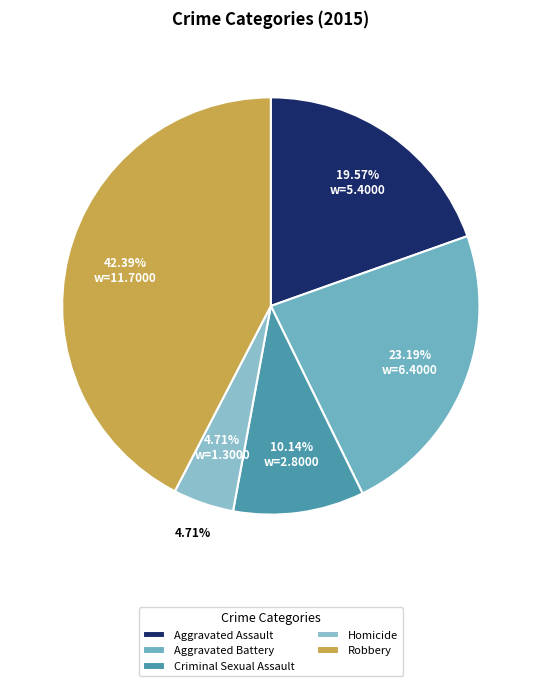

Rank the categories by value from lowest to highest.

Homicide, Criminal Sexual Assault, Aggravated Assault, Aggravated Battery, Robbery